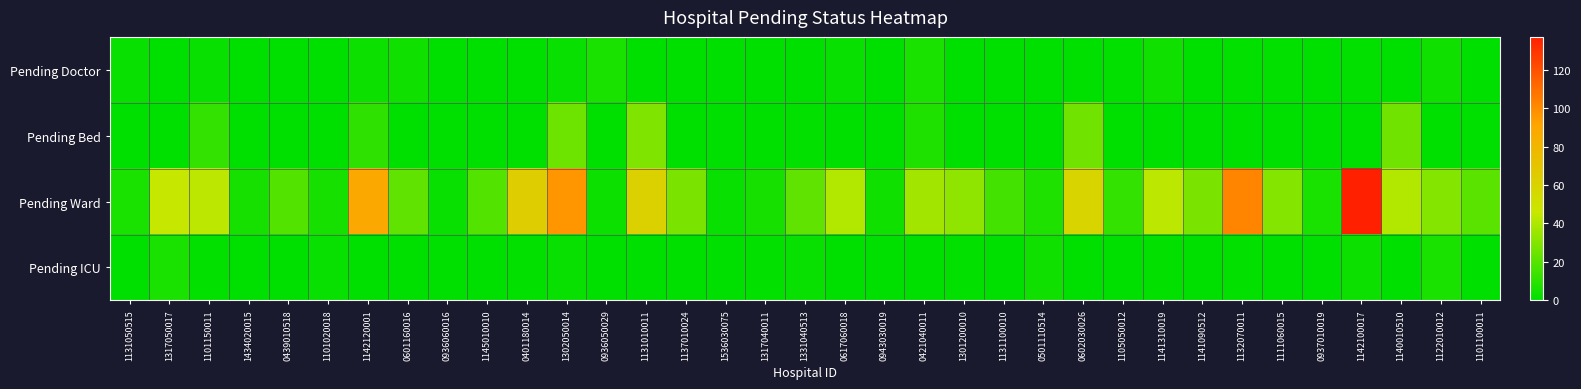

What is the total value across all series at 0439010518?

19